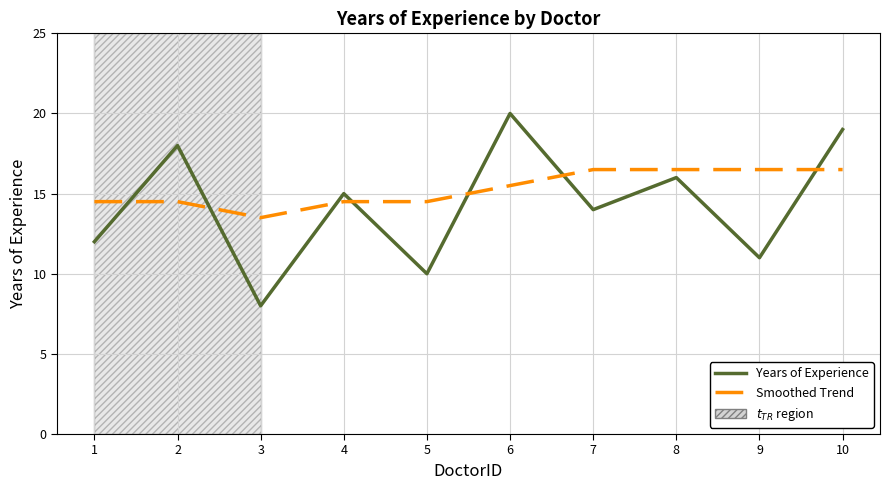

What is the difference between the highest and lowest values at 1?

2.5